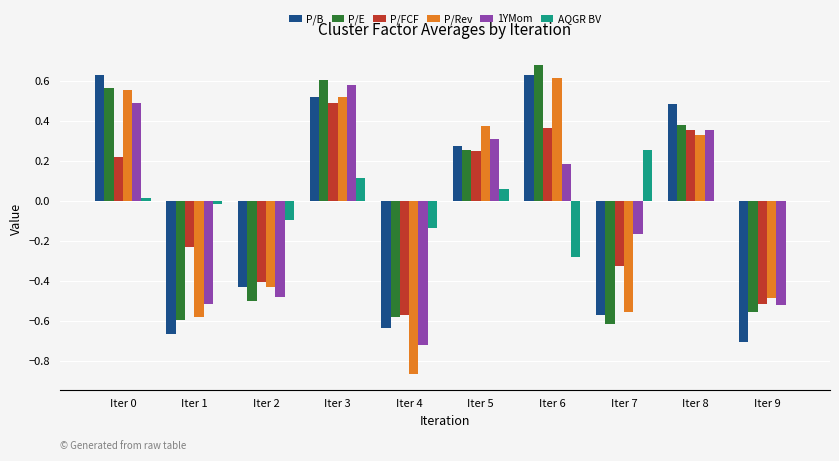

How many values in the P/FCF series exceed 0?

5